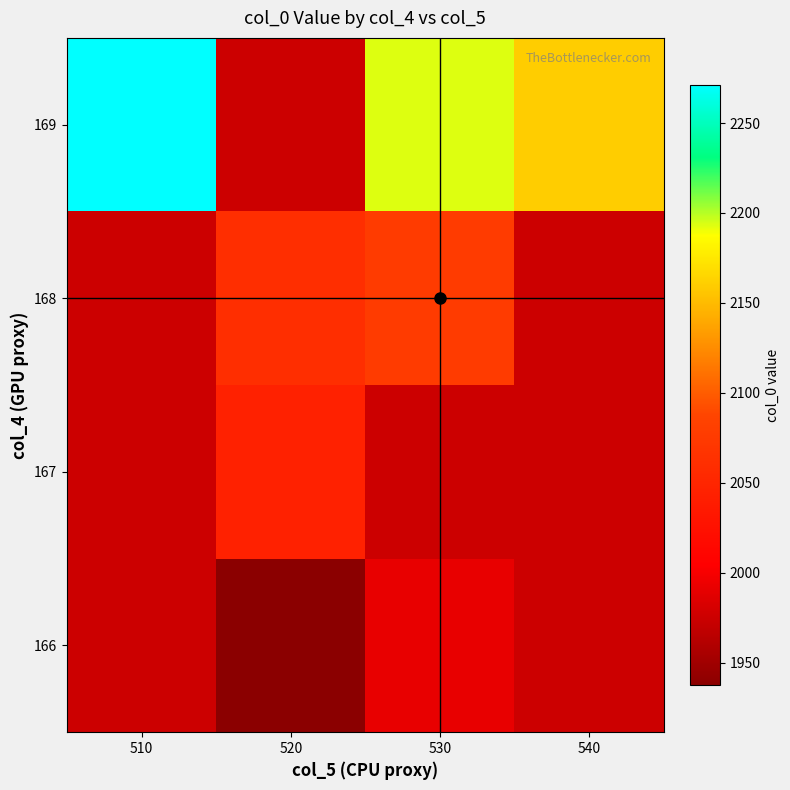

Where does the 166 series first go above 1991?

530